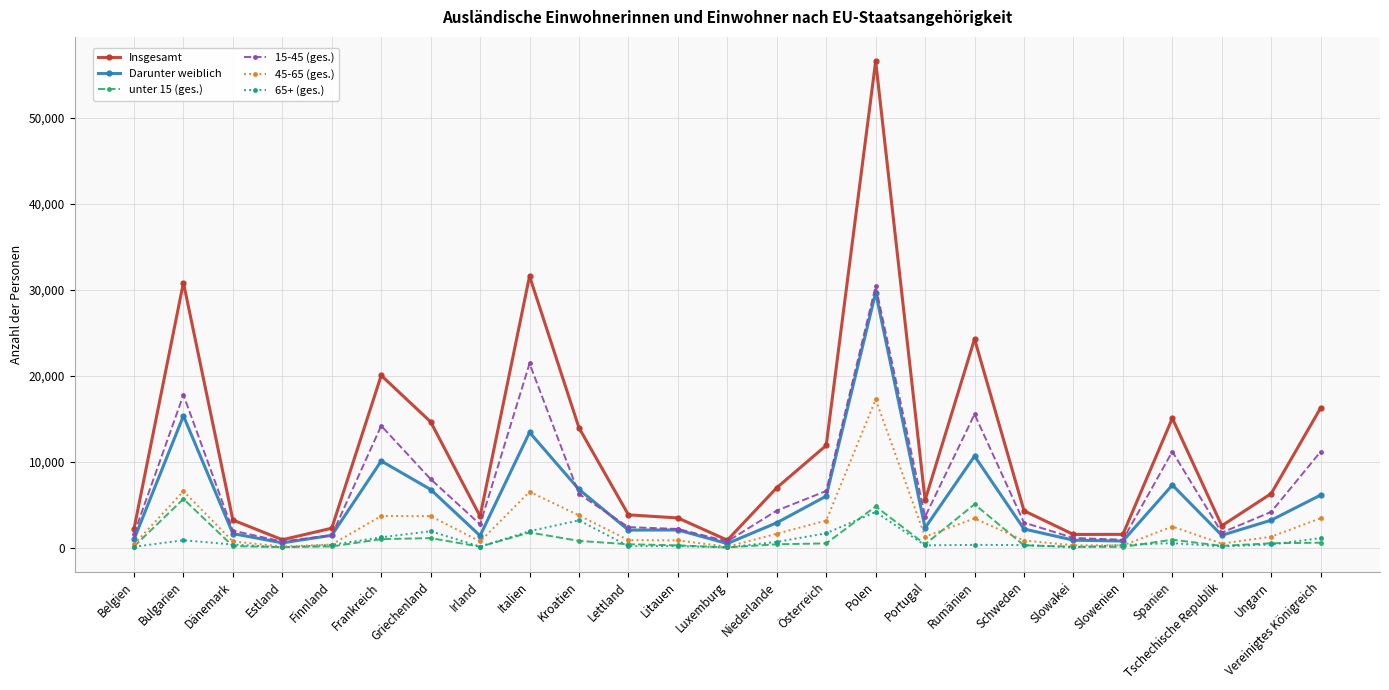

True or false: unter 15 (ges.) has more than 1 interior local peaks.

True